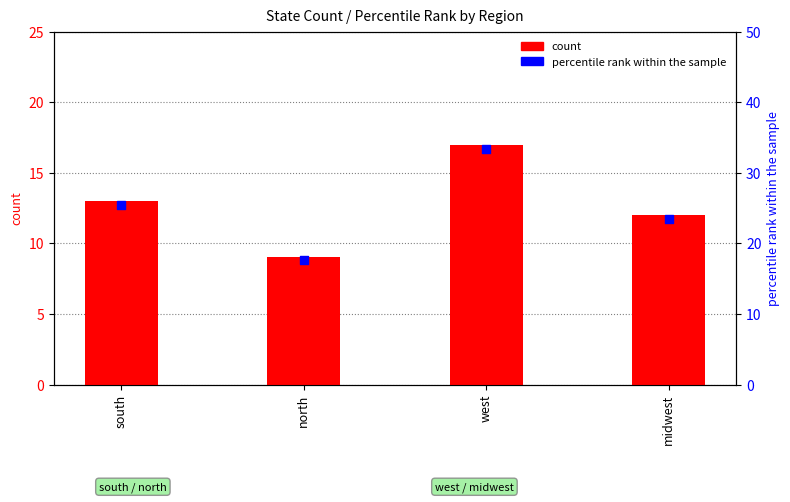

Which series has the widest spread of Y values?

percentile rank within the sample